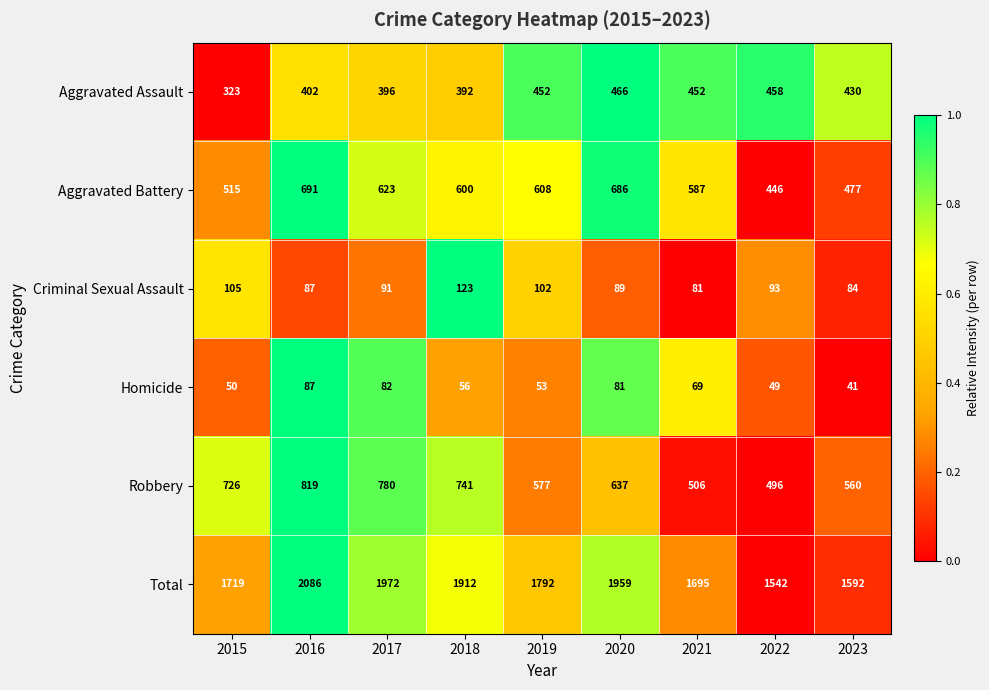

What is the total value across all series at 2018?

3824